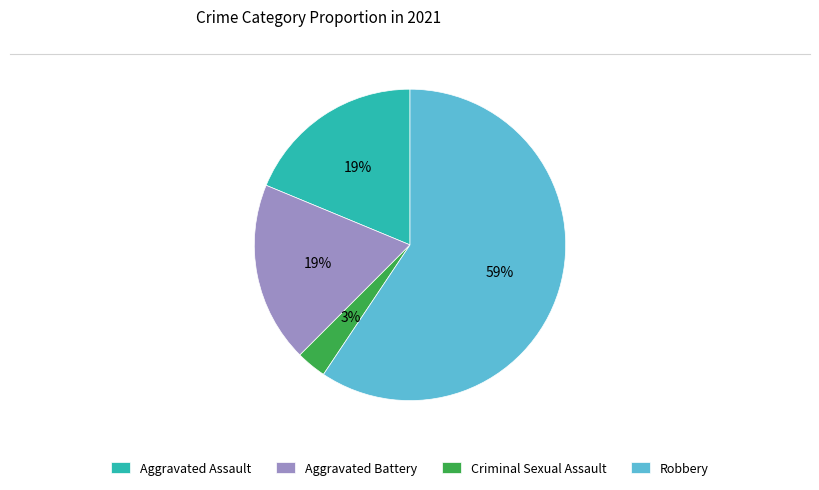

Which slice is the smallest?

Criminal Sexual Assault